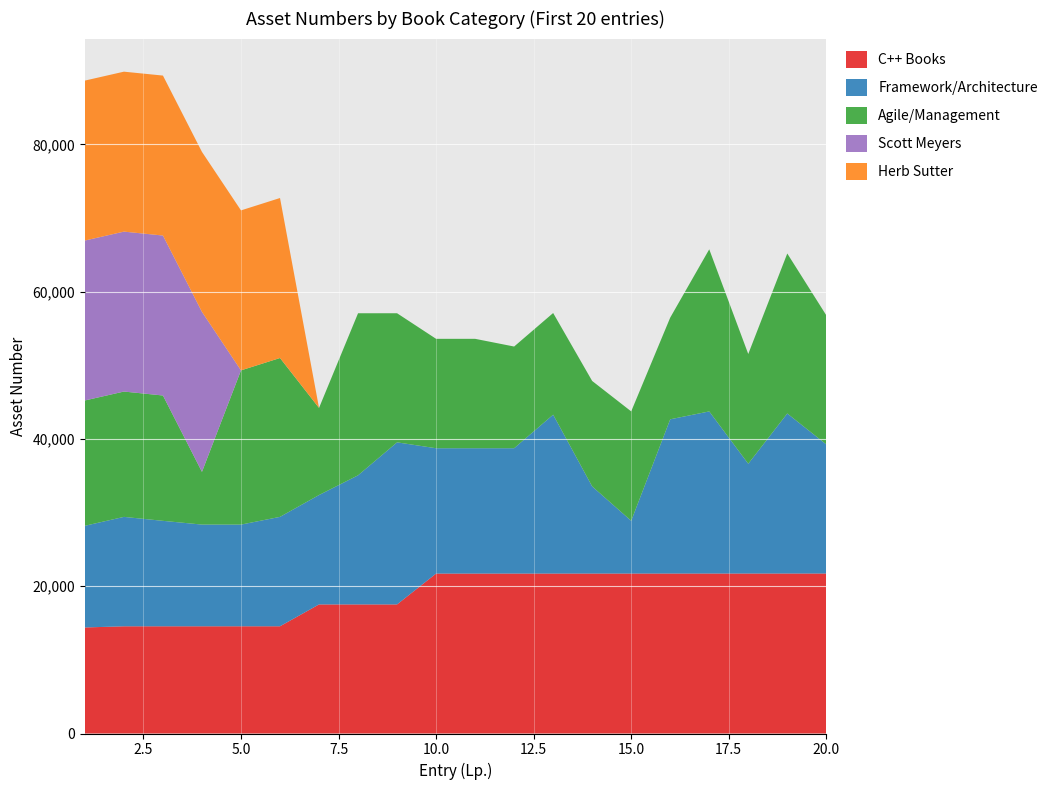

Reading left to right, transcribe all the data shown in this chart.

C++ Books: 1=14402	2=14560	3=14561	4=14562	5=14563	6=14564	7=17530	8=17531	9=17532	10=21721	11=21722	12=21723	13=21724	14=21725	15=21726	16=21727	17=21728	18=21729	19=21730	20=21731
Framework/Architecture: 1=13811	2=14861	3=14323	4=13813	5=13810	6=14860	7=14859	8=17535	9=22012	10=17023	11=17024	12=17022	13=21576	14=11833	15=7162	16=20947	17=22017	18=14908	19=21732	20=17534
Agile/Management: 1=17022	2=17023	3=17024	4=7162	5=20947	6=21576	7=11833	8=22012	9=17535	10=14860	11=14859	12=13813	13=13810	14=14323	15=14861	16=13811	17=22017	18=14908	19=21732	20=17534
Scott Meyers: 1=21721	2=21722	3=21726	4=21727	5=0	6=0	7=0	8=0	9=0	10=0	11=0	12=0	13=0	14=0	15=0	16=0	17=0	18=0	19=0	20=0
Herb Sutter: 1=21723	2=21724	3=21725	4=21728	5=21729	6=21730	7=0	8=0	9=0	10=0	11=0	12=0	13=0	14=0	15=0	16=0	17=0	18=0	19=0	20=0